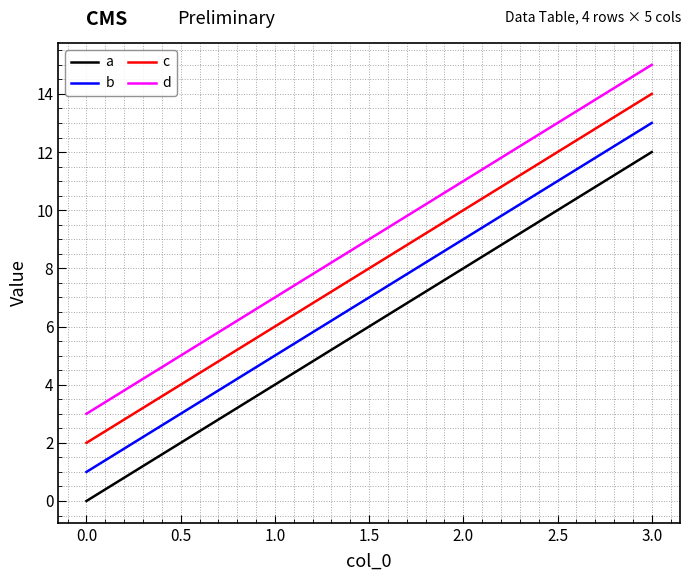

What is the maximum value shown in the chart?

15